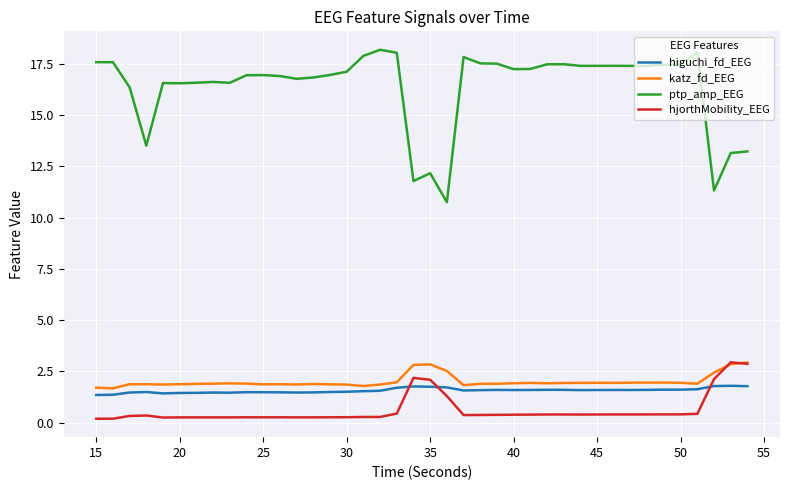

What is the maximum value shown in the chart?

18.2